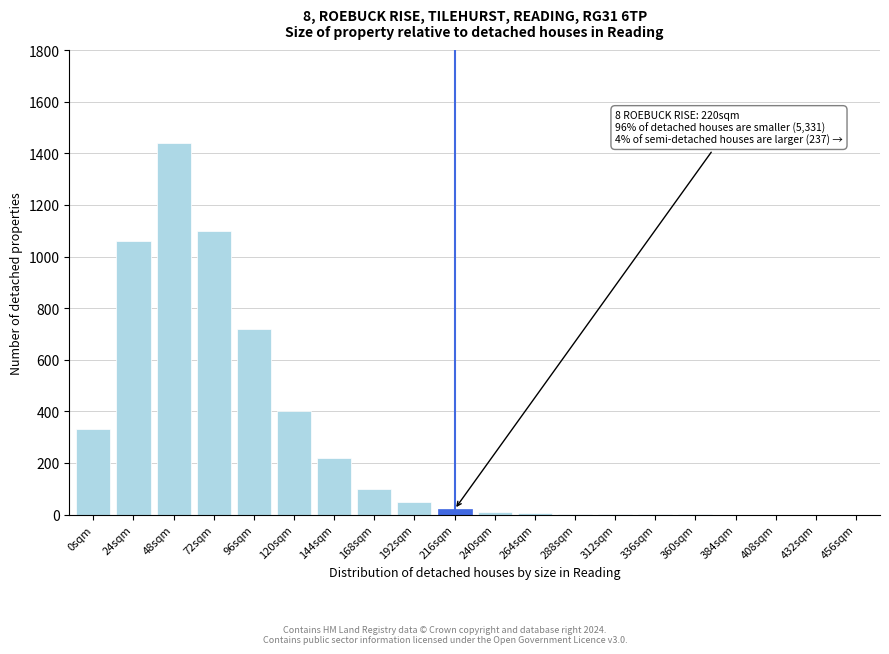

What is the sum of all values?

5462